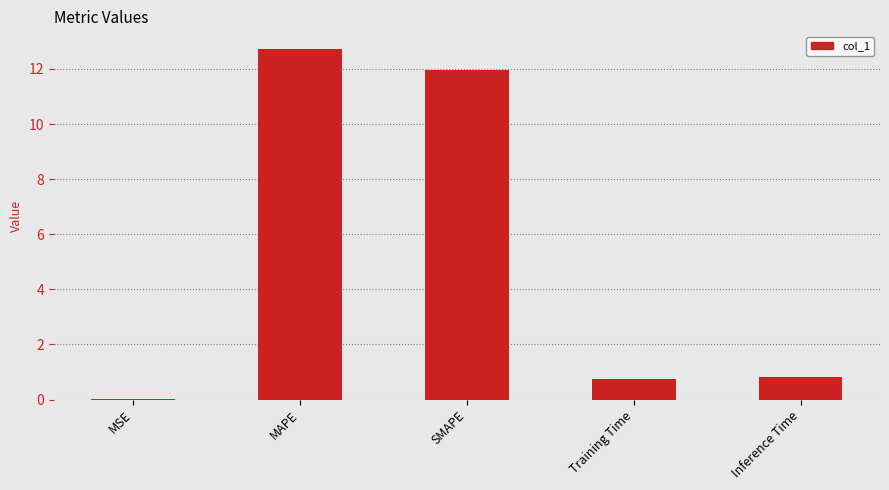

Count the number of data series in this chart.

1